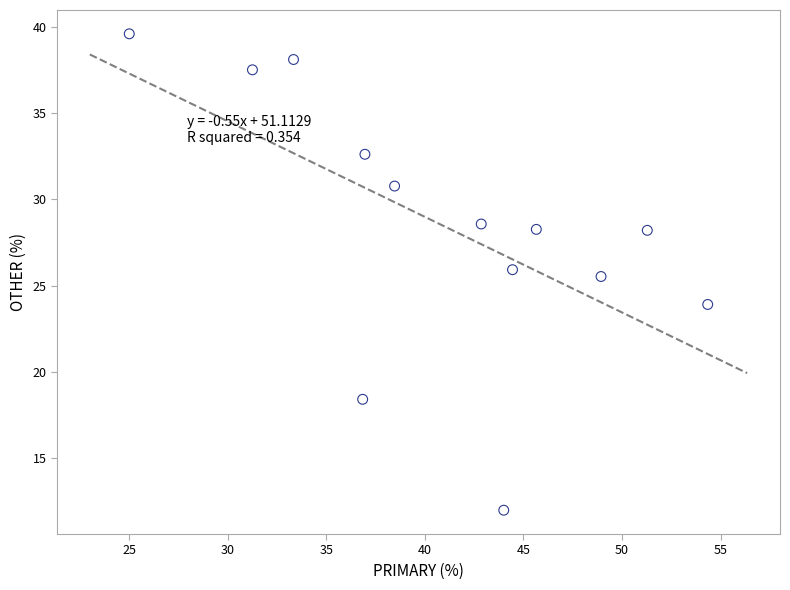

What Y value in the scatter plot is closest to 25?

25.5